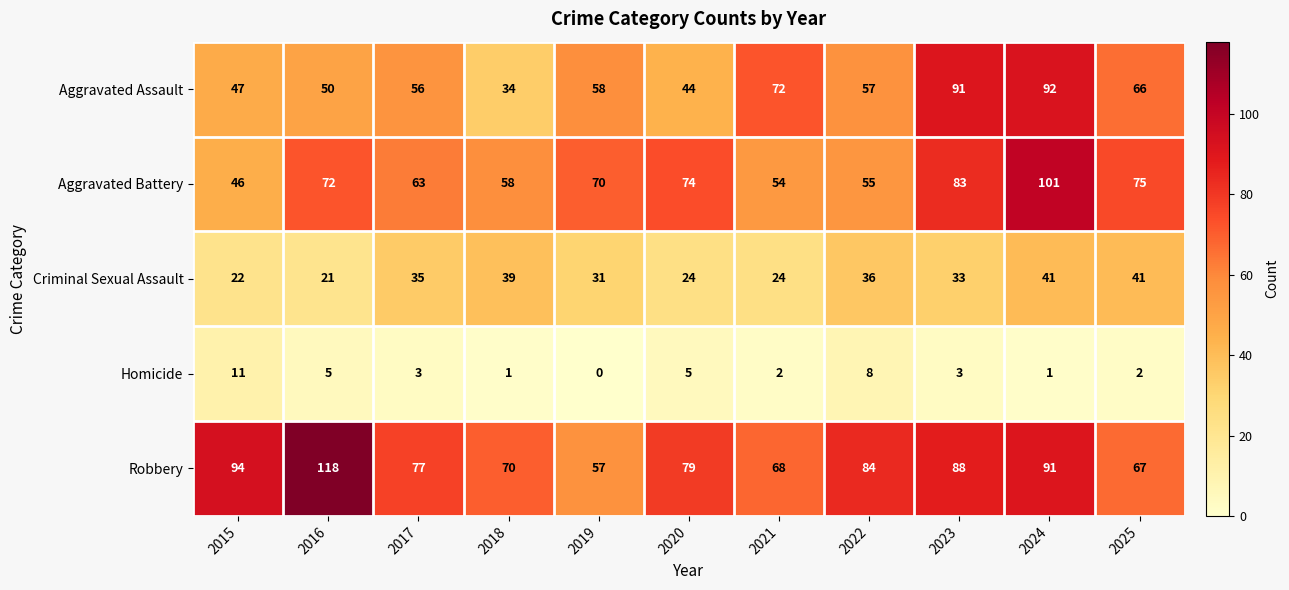

What is the difference between the second highest and second lowest values in the Aggravated Assault series?

47